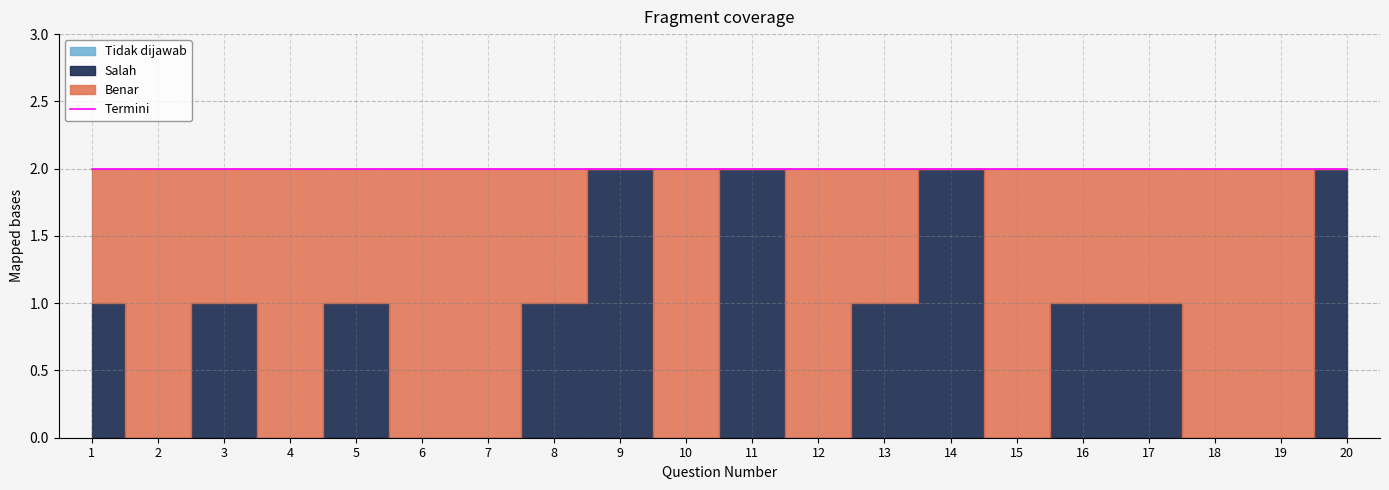

Rank the categories by Salah value from highest to lowest.

9, 11, 14, 20, 1, 3, 5, 8, 13, 16, 17, 2, 4, 6, 7, 10, 12, 15, 18, 19